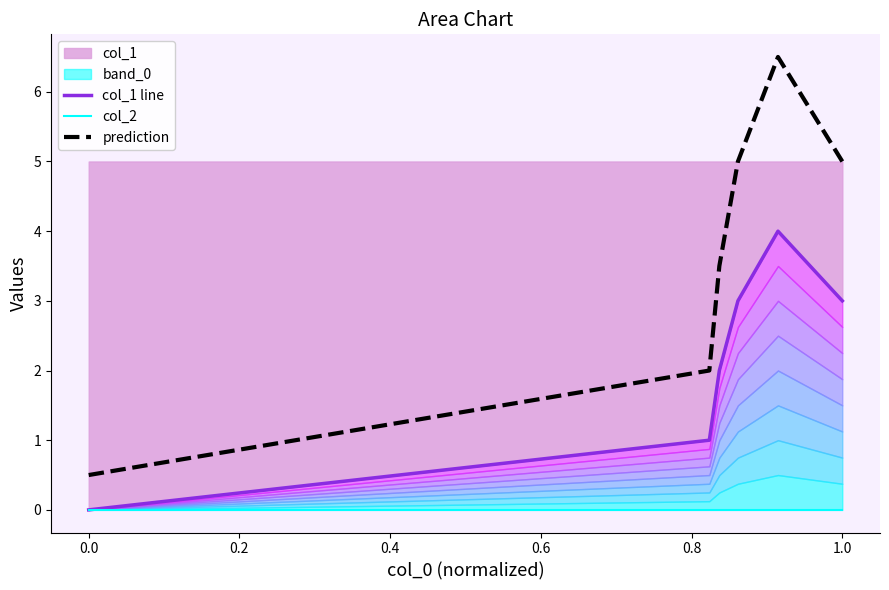

Does the chart have visible grid lines?

No